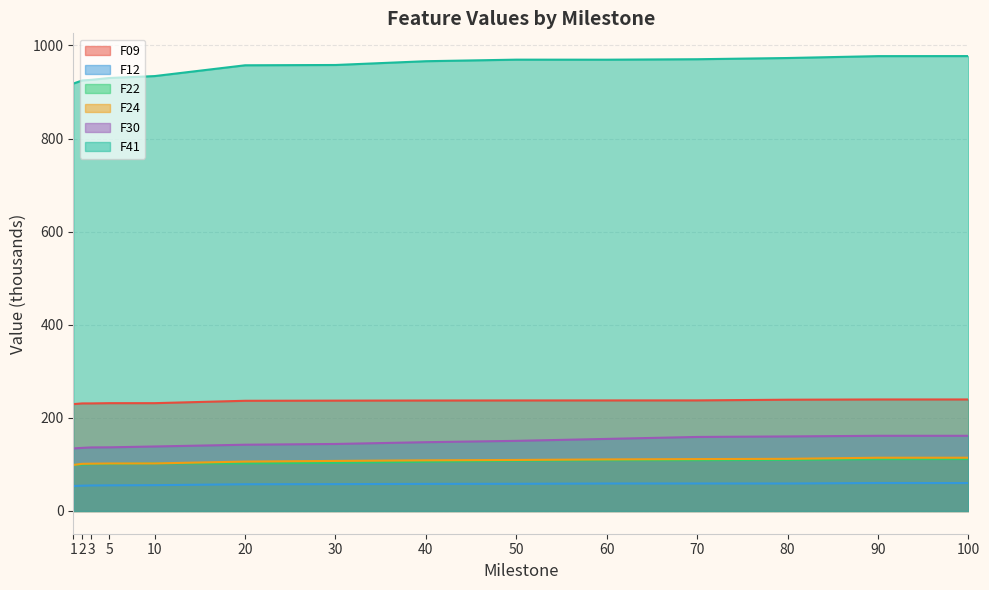

How many interior local peaks does the F41 series have?

1